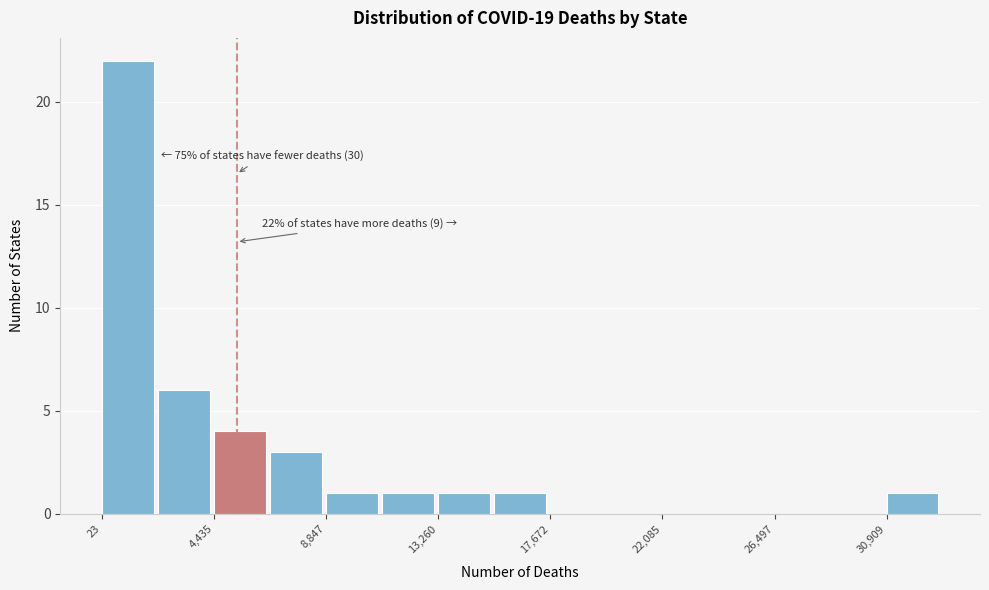

Which range on the x-axis has the tallest bar?

0 to 2000